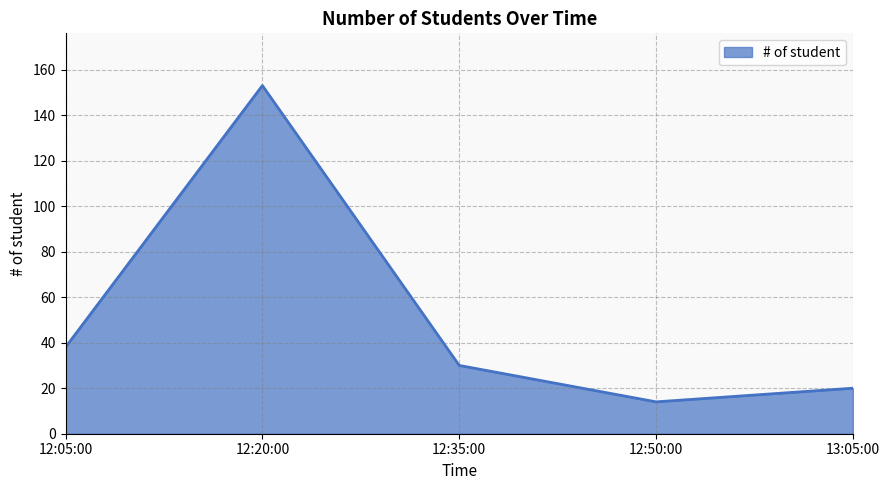

At which label does the data first exceed 30?

12:05:00